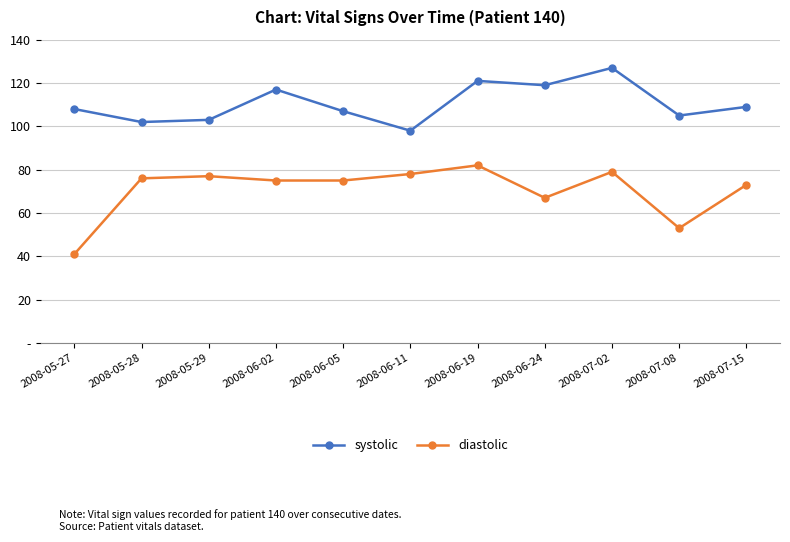

True or false: systolic has a value of 143 at 2008-07-08.

False